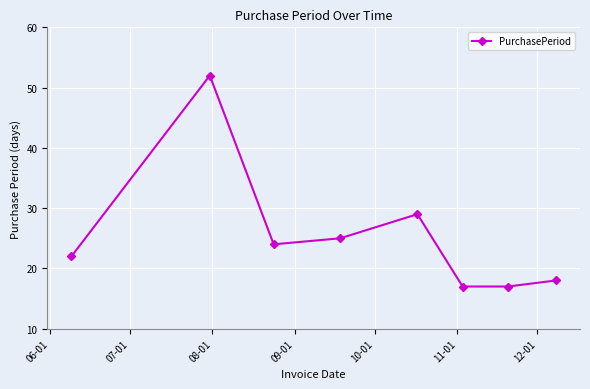

Reading right to left, extract all data points from this chart.

18	17	17	29	25	24	52	22